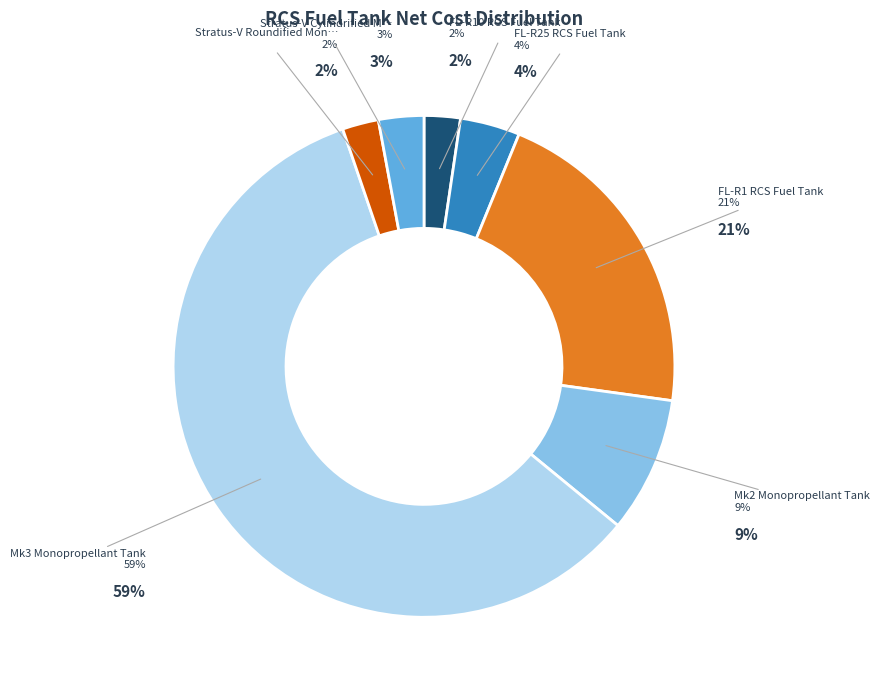

What is the largest slice in the pie chart?

Mk3 Monopropellant Tank